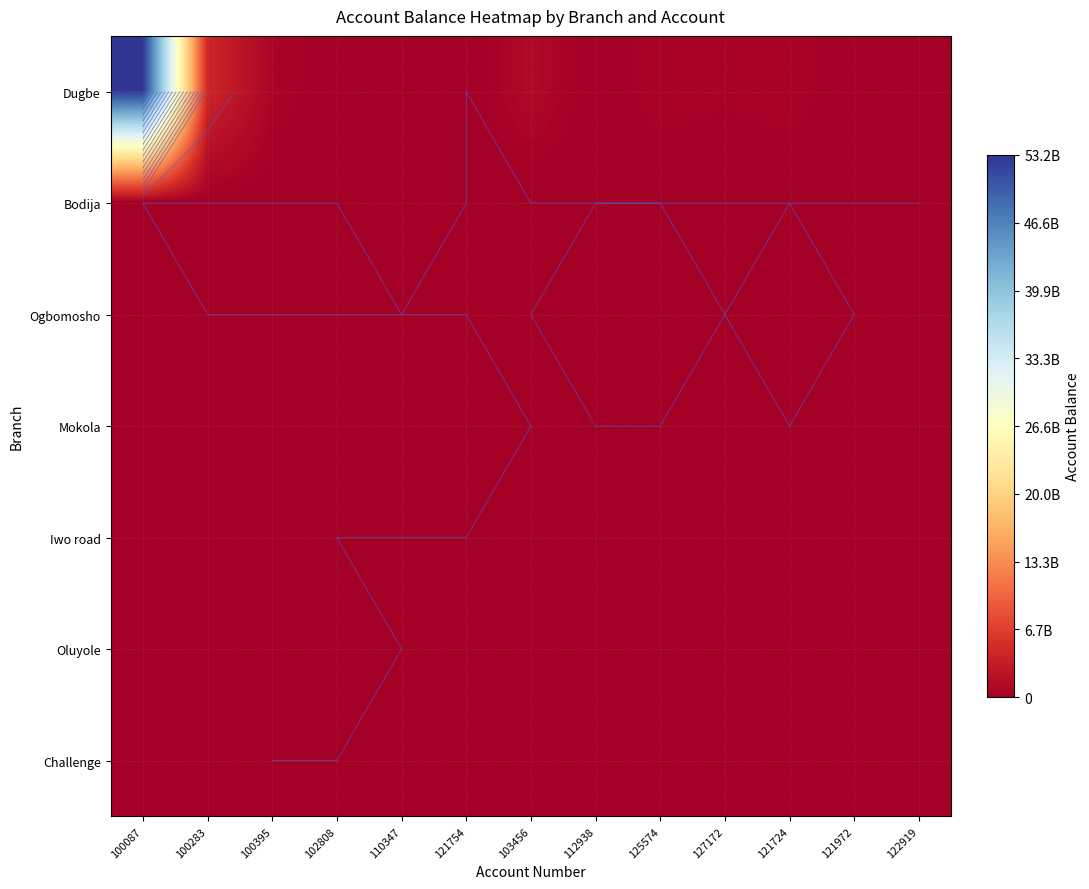

Which series has the largest total across all categories?

Dugbe